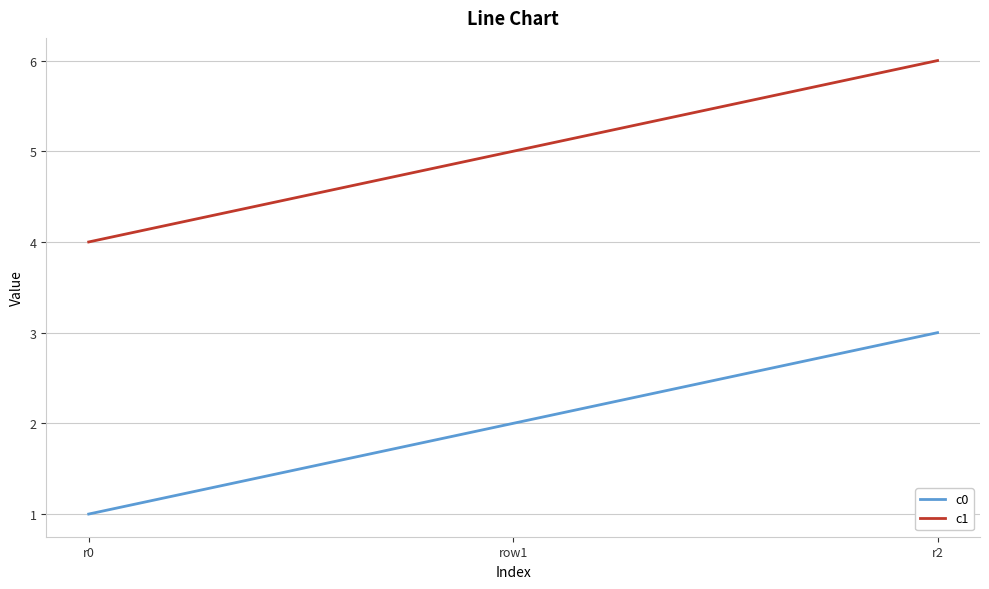

What is the sum of the c0 values at r2 and r0?

4